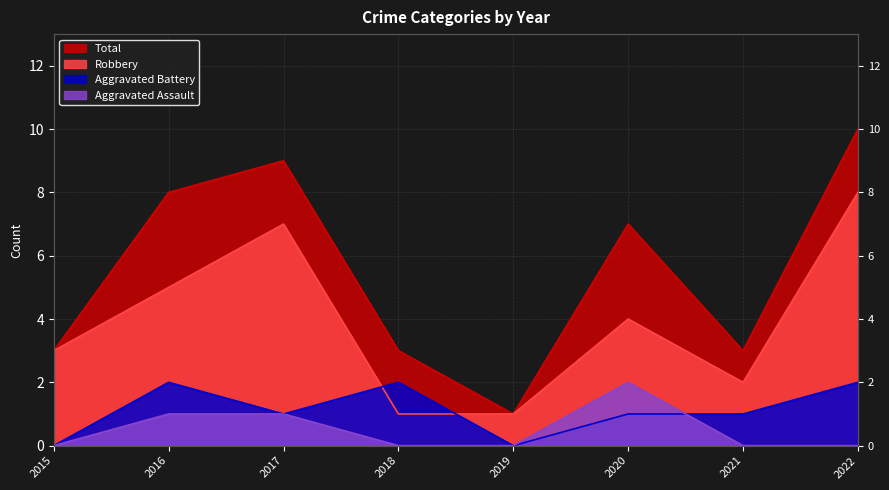

Rank the series at 2015 from highest to lowest value.

Robbery, Total, Aggravated Assault, Aggravated Battery